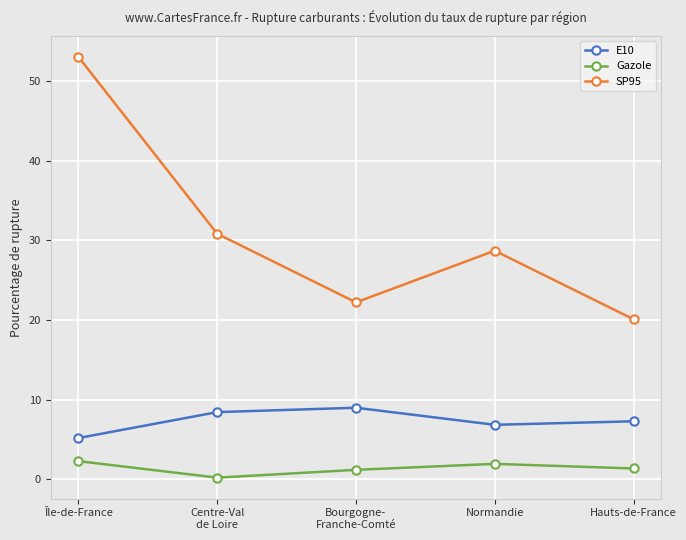

How many interior local peaks does the E10 series have?

1